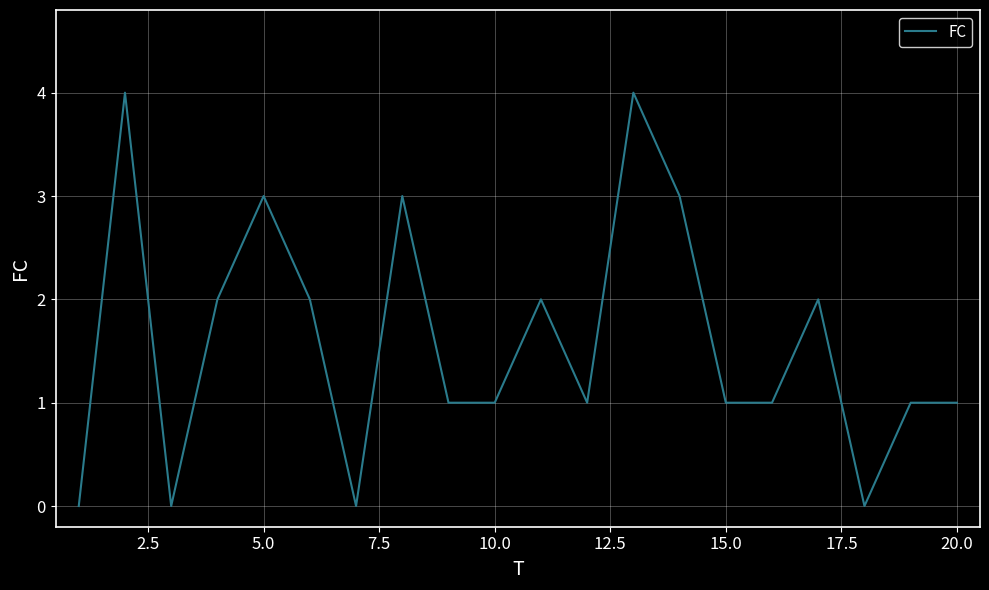

What is the maximum value shown in the chart?

4